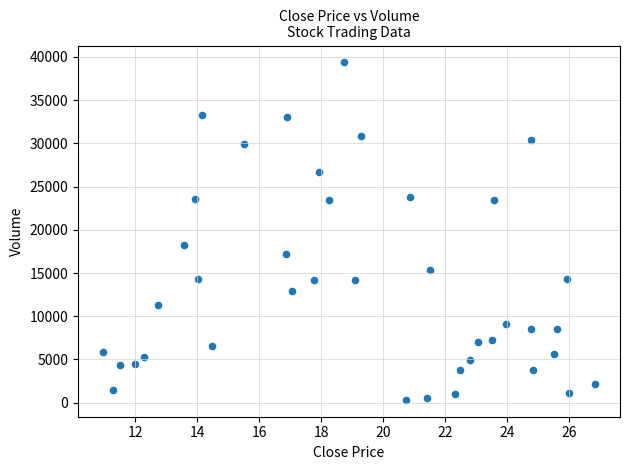

What Y value in the scatter plot is closest to 19845?

18222